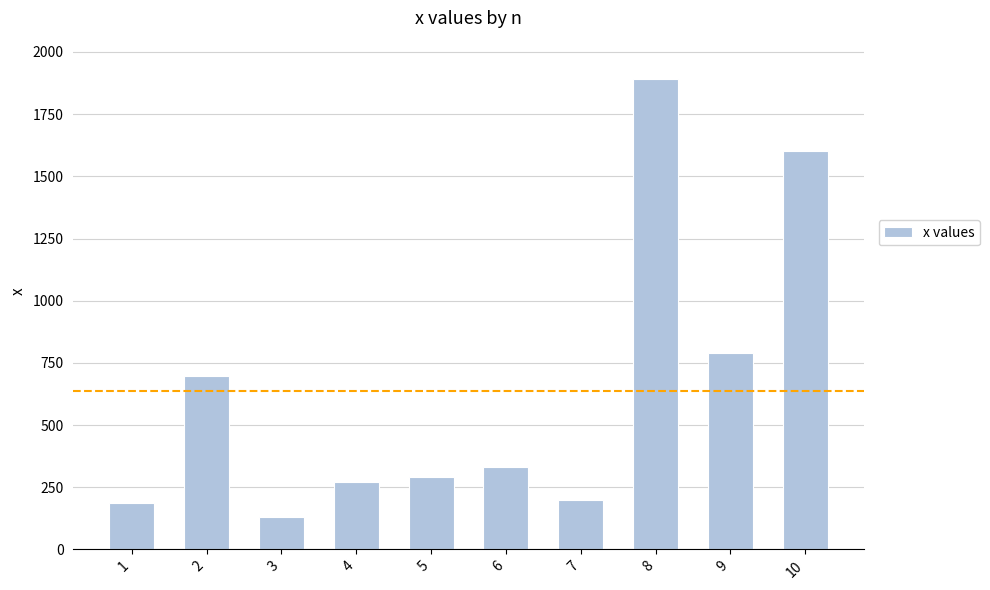

At which category does the chart reach its peak across all series?

8